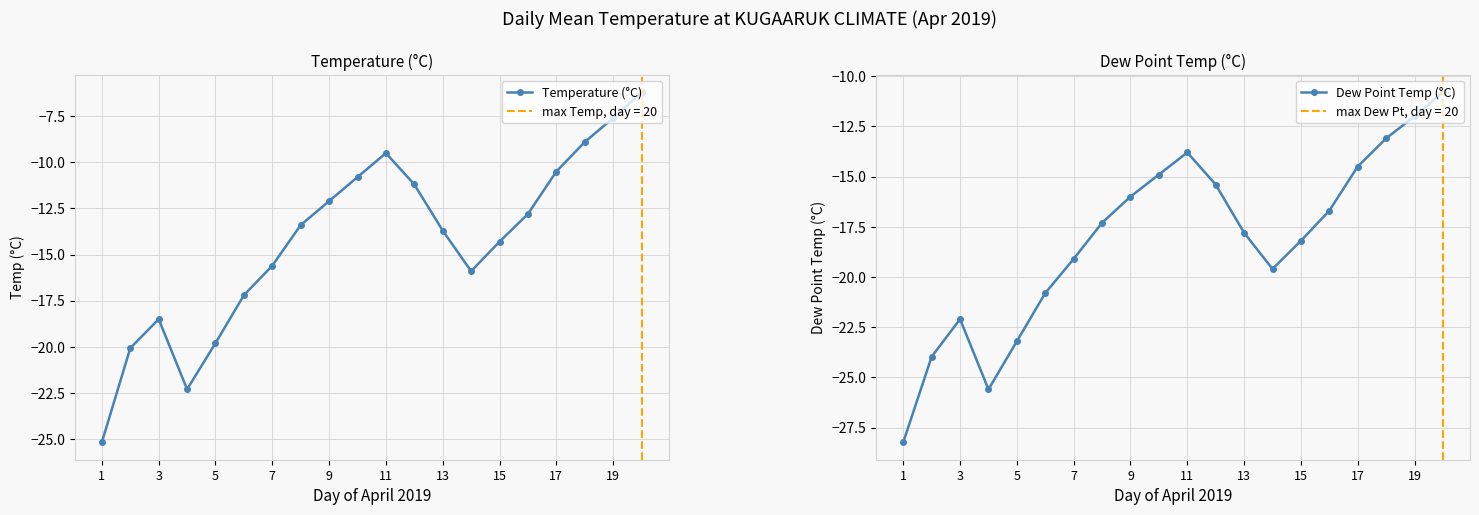

Rank the series by their average value, from highest to lowest.

Temperature (°C), Dew Point Temp (°C)